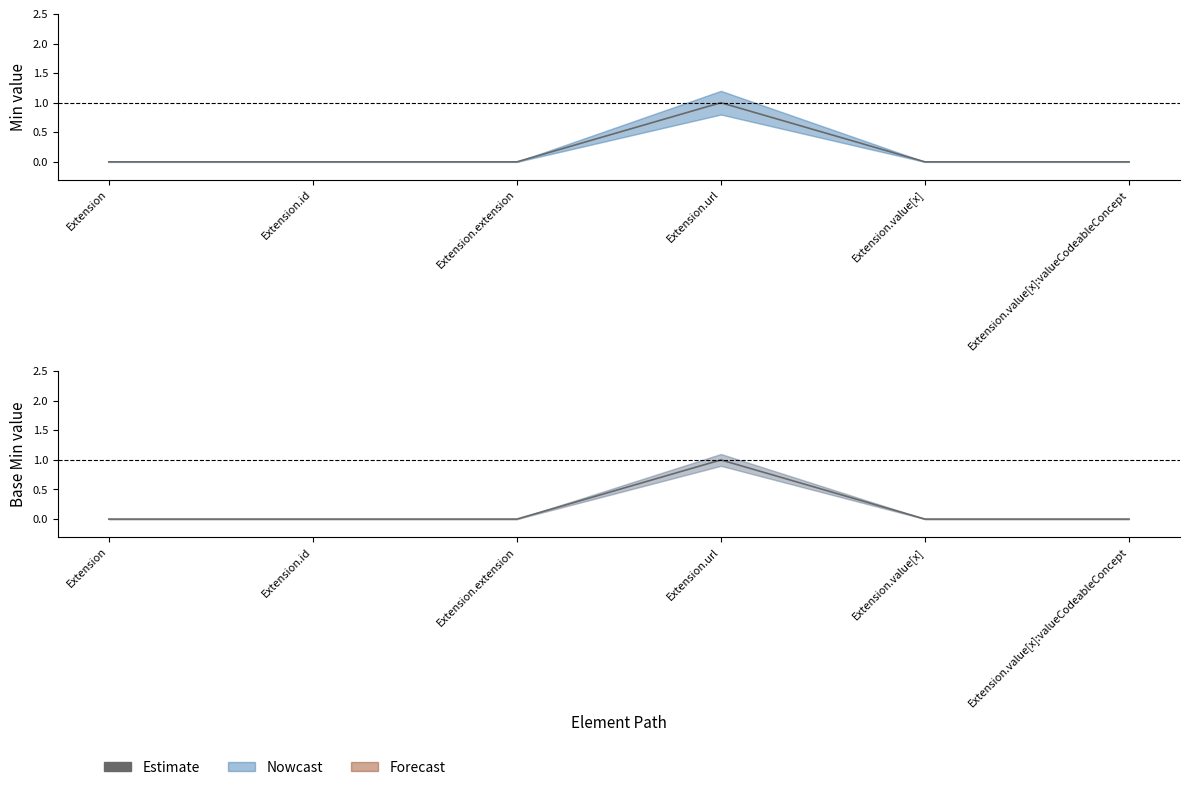

Does the chart display data point markers on the line(s)?

No